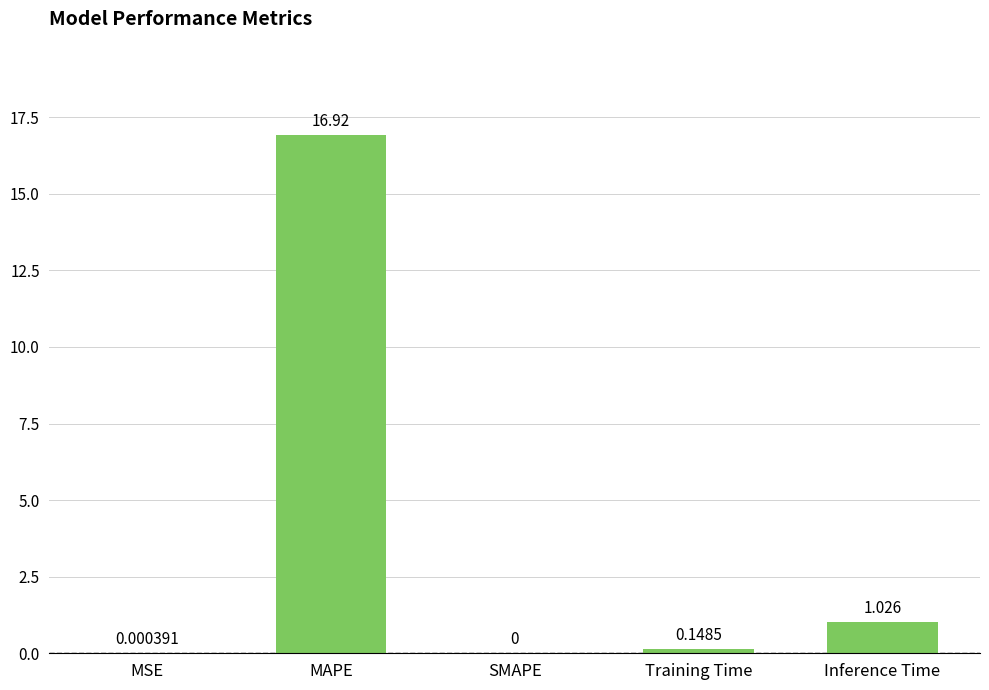

How many data points are above 0?

4